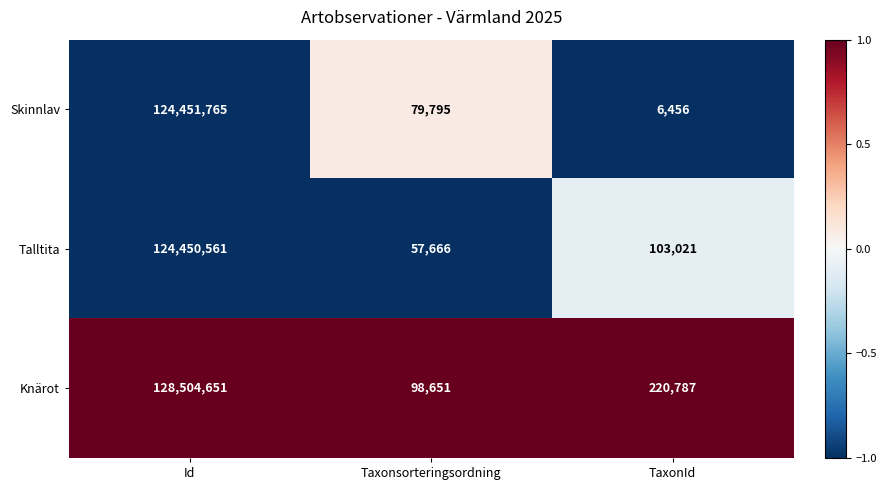

Where is Skinnlav nearest to the value 62229110?

Taxonsorteringsordning